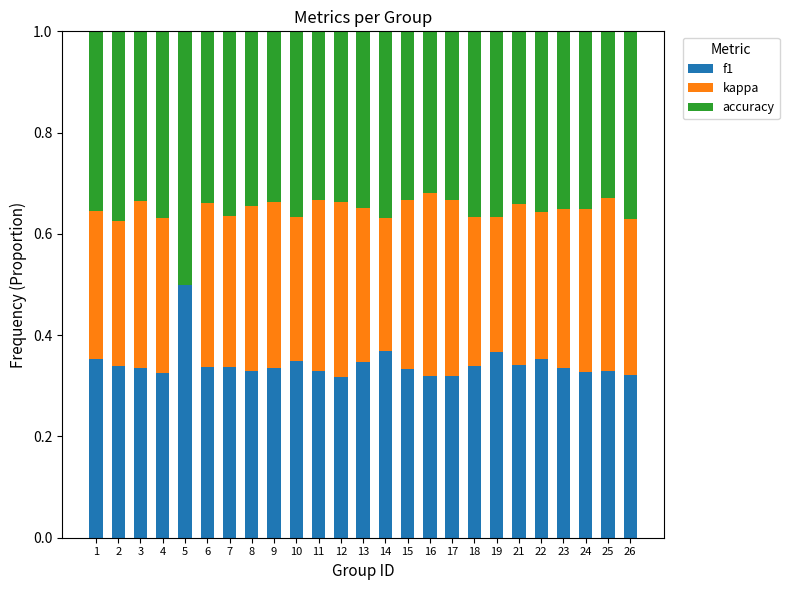

What is the total value across all series at 2?

1.0